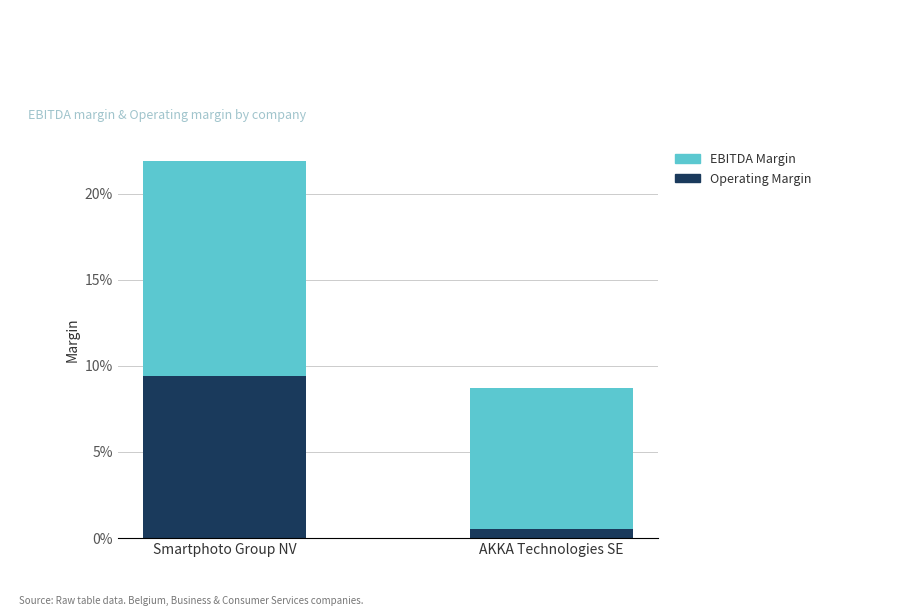

At which category is the sum across all series the highest?

Smartphoto Group NV